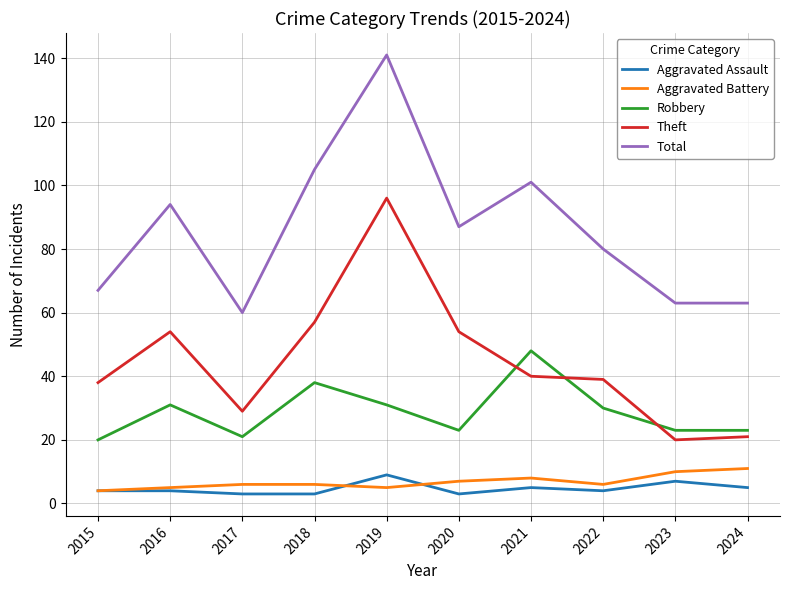

What is the sum of the Aggravated Battery values at 2017 and 2020?

13